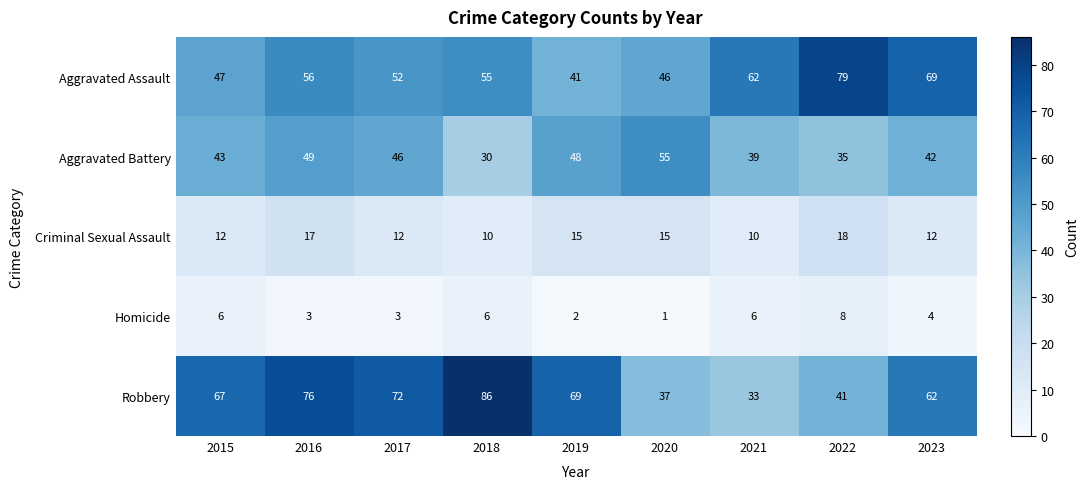

Which series has the largest total across all categories?

Robbery